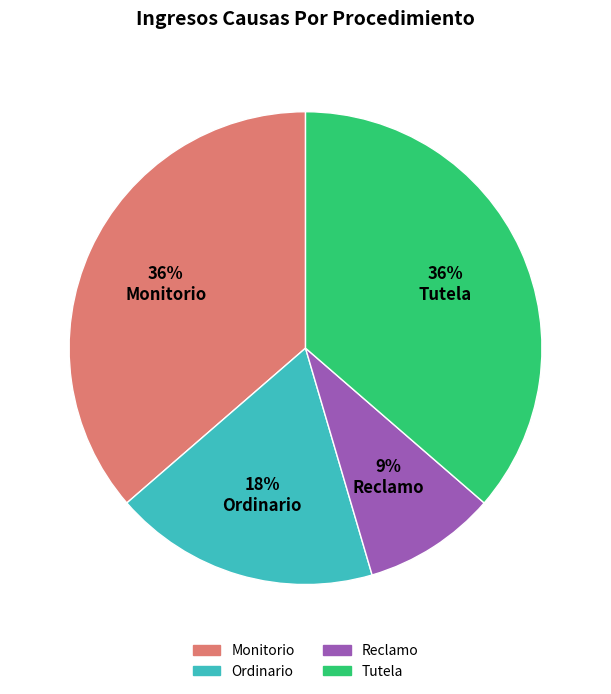

To the nearest percent, what is the combined percentage of Ordinario and Monitorio?

55%